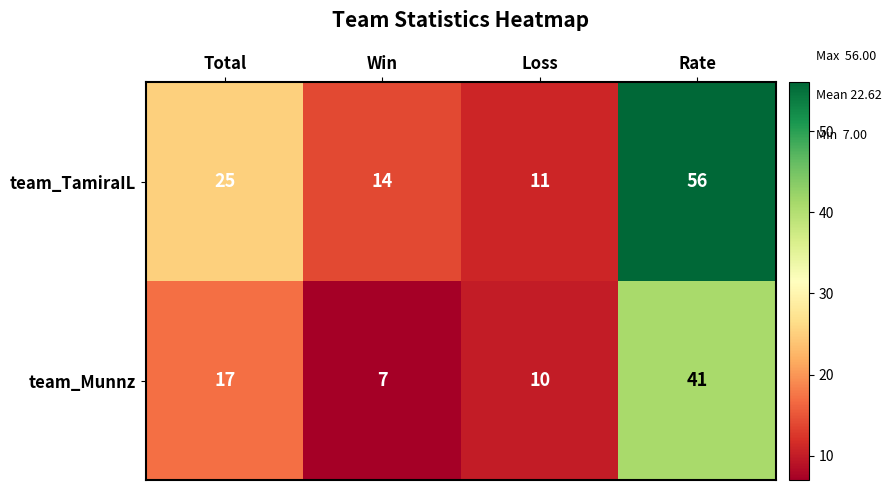

At how many categories does at least one series exceed 13?

3